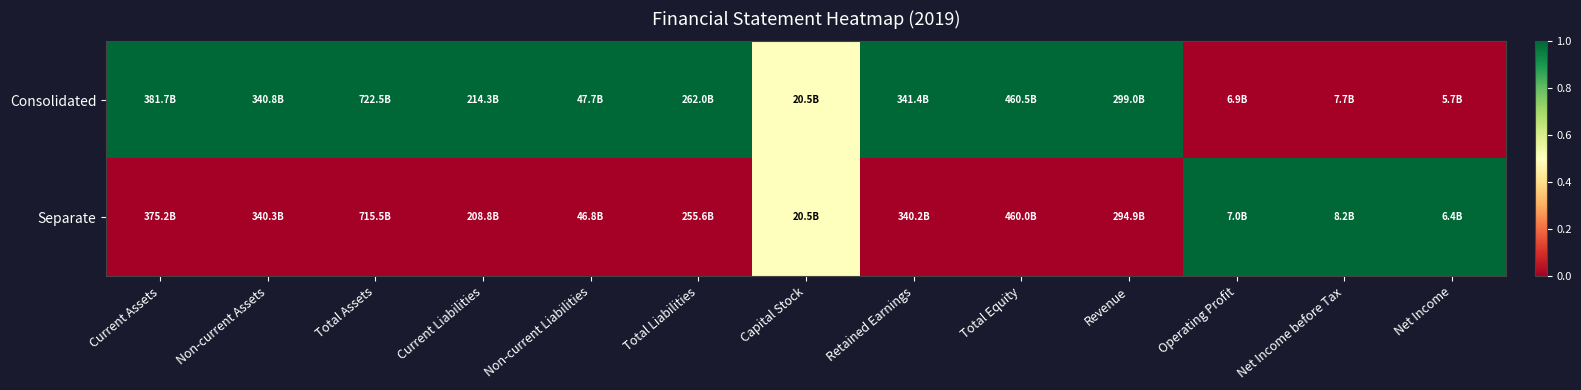

Between Capital Stock and Net Income, which series saw the biggest shift?

Consolidated